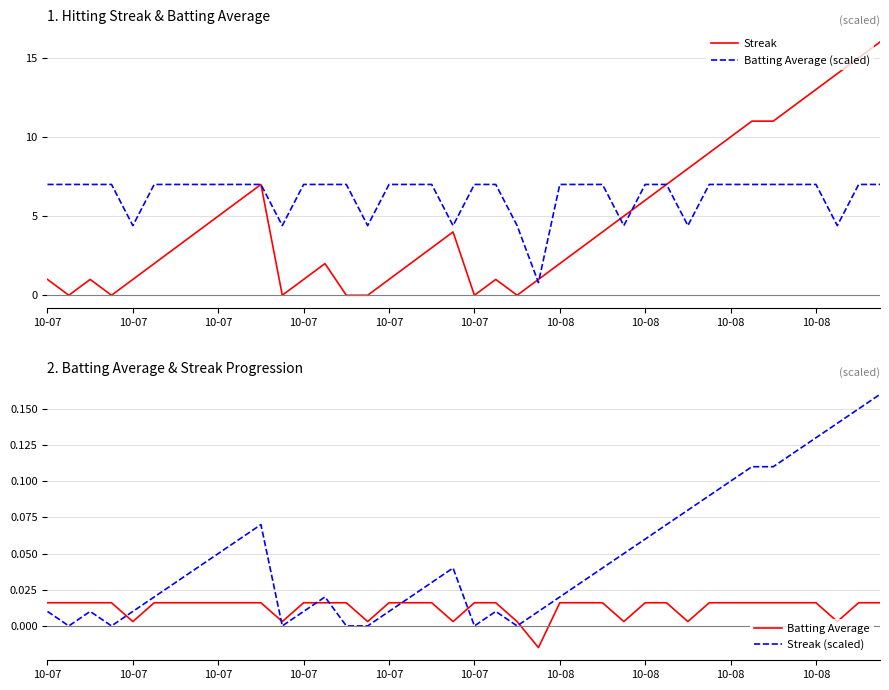

What is the maximum value for Streak?

16.0